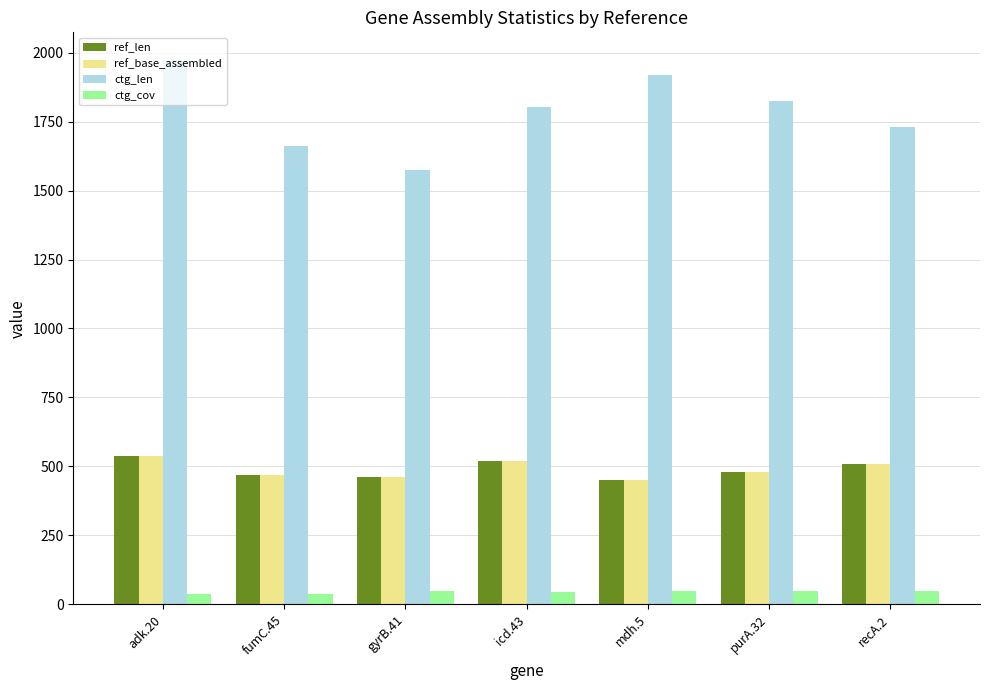

The value of ctg_cov at fumC.45 is 37.7. True or false?

True